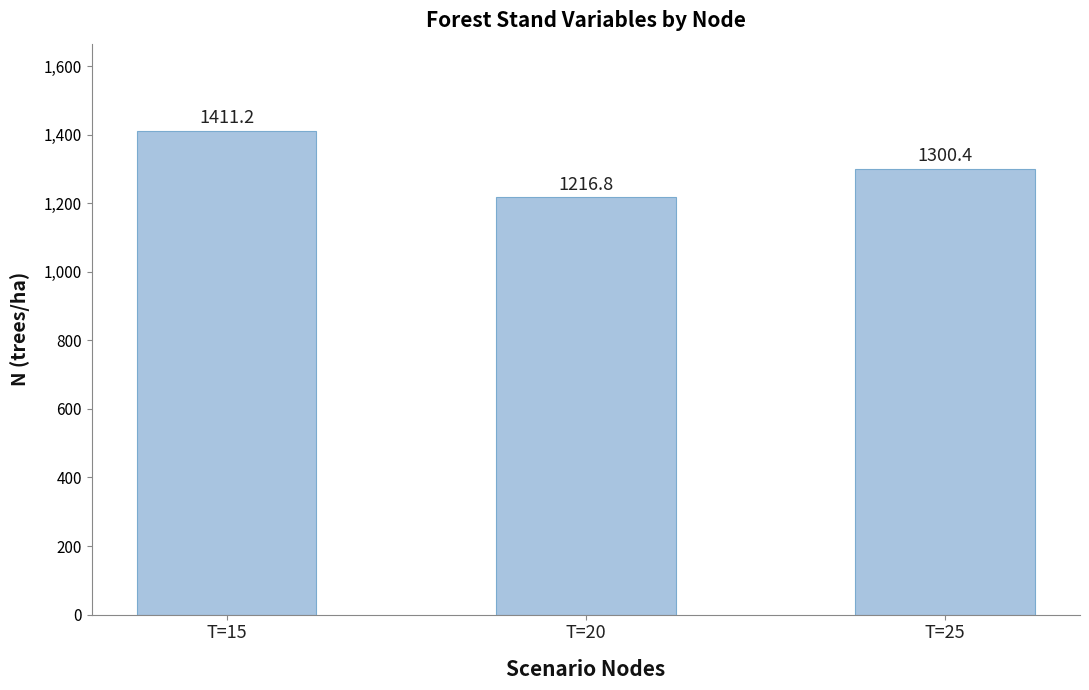

Rank the categories by value from lowest to highest.

T=20, T=25, T=15